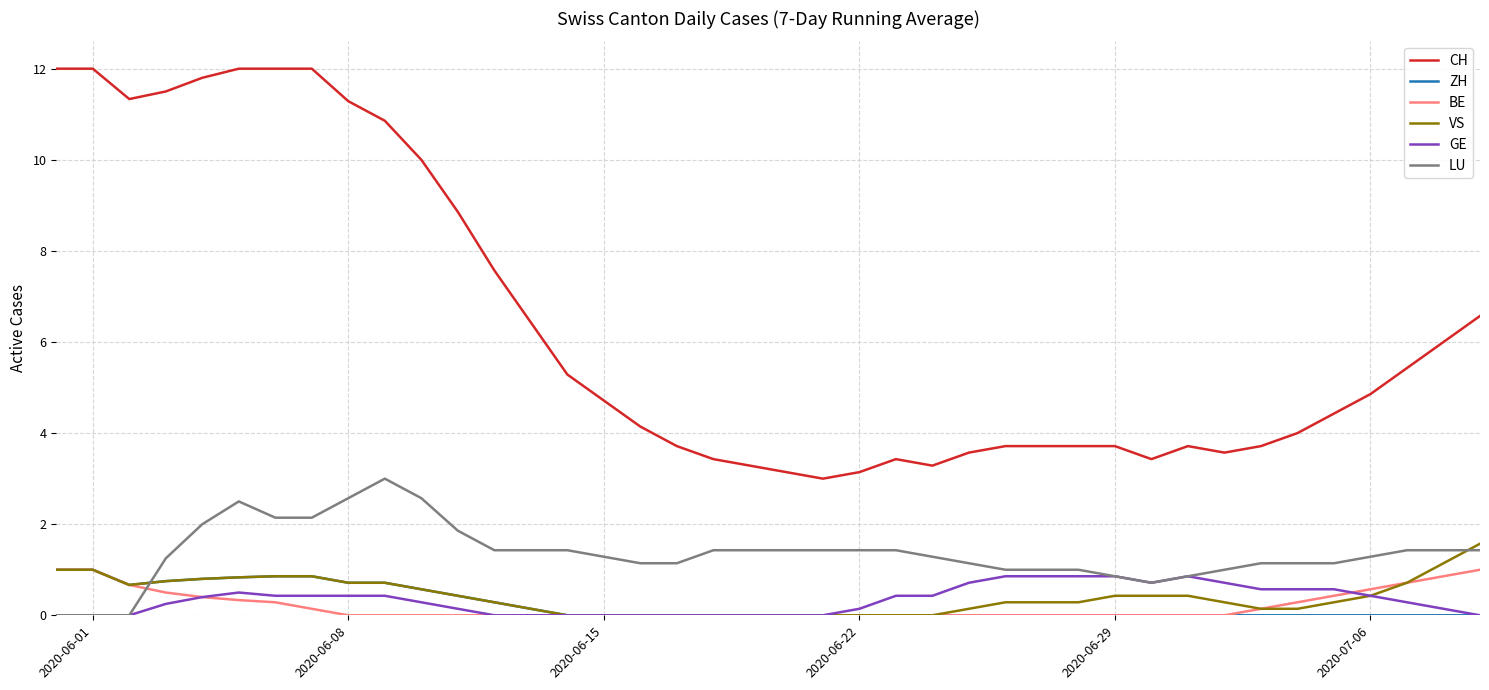

What is the maximum value shown in the chart?

12.0